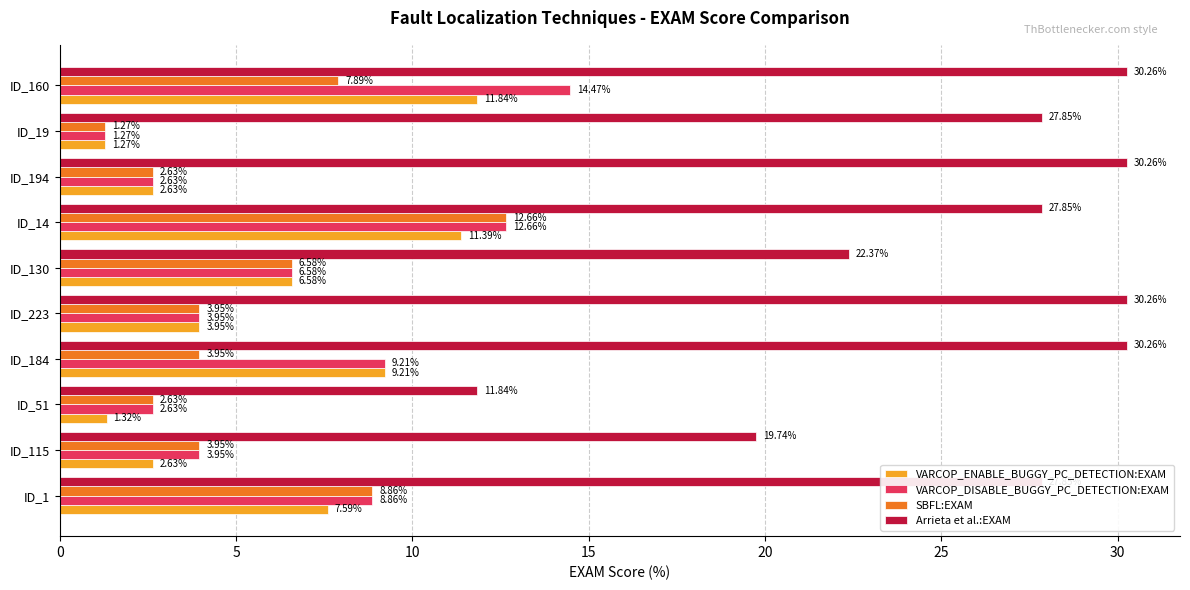

What is the sum of the VARCOP_DISABLE_BUGGY_PC_DETECTION:EXAM values at ID_19 and ID_223?

5.2